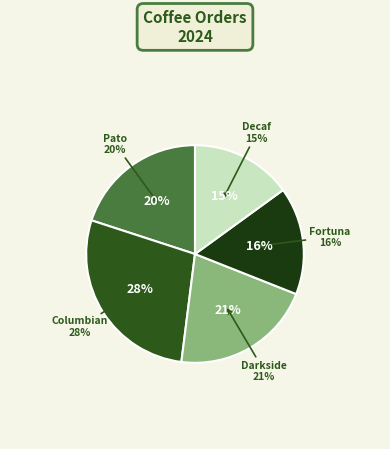

Rank the categories by value from lowest to highest.

Decaf, Fortuna, Pato, Darkside, Columbian